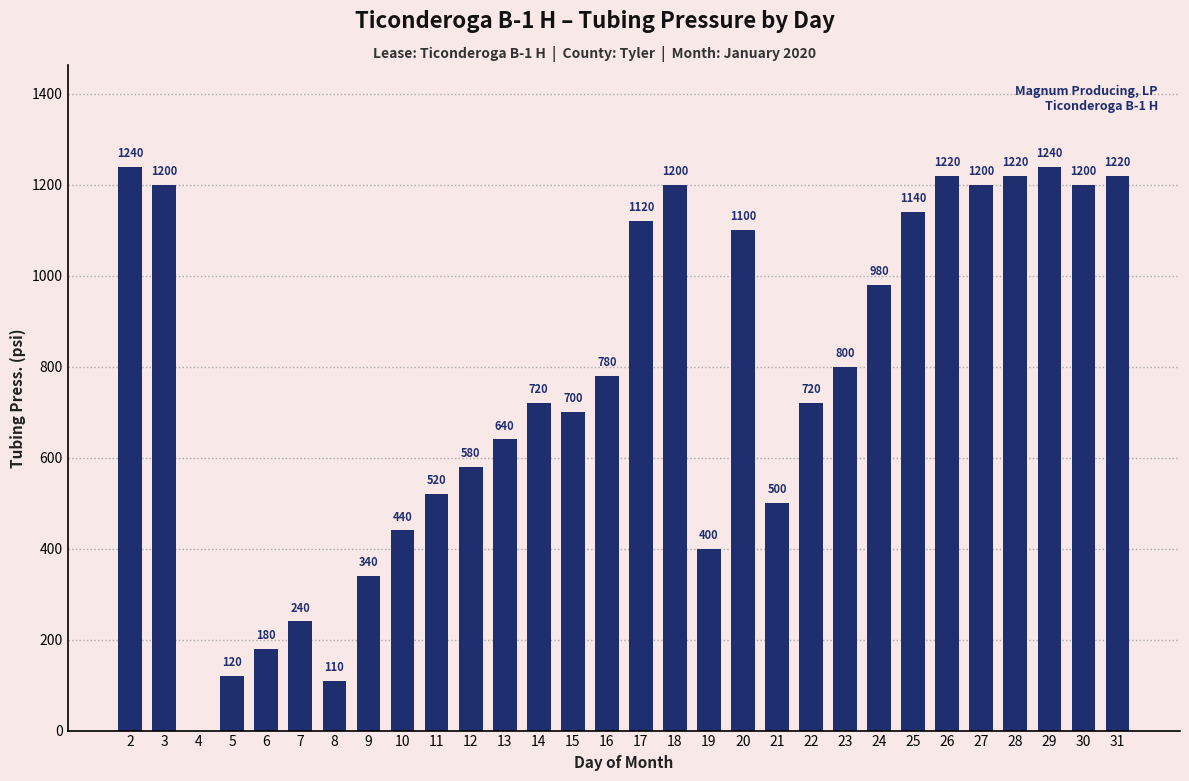

Read the value at 13, to the nearest 10.

640